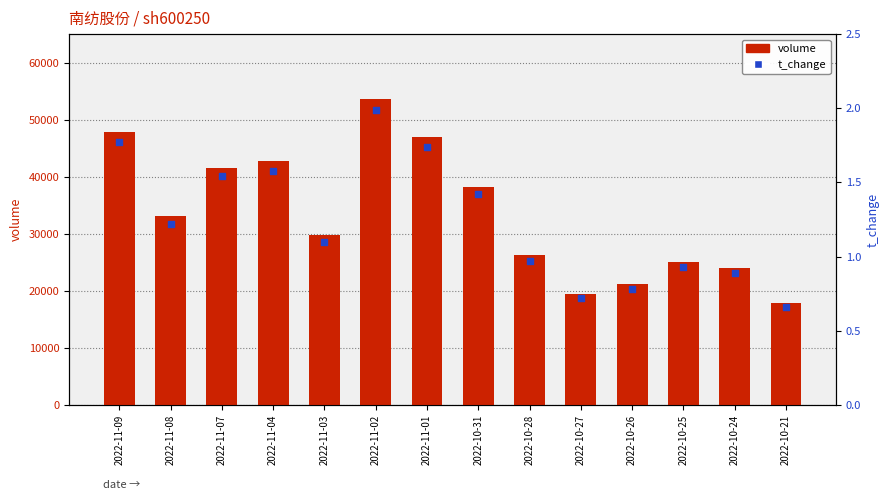

Which series reaches the maximum Y coordinate?

volume